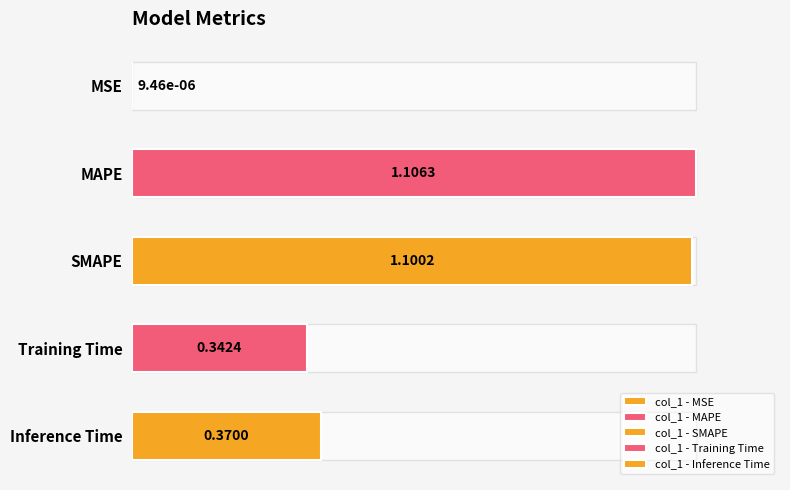

What is the label of the 4th bar from the left?

Training Time